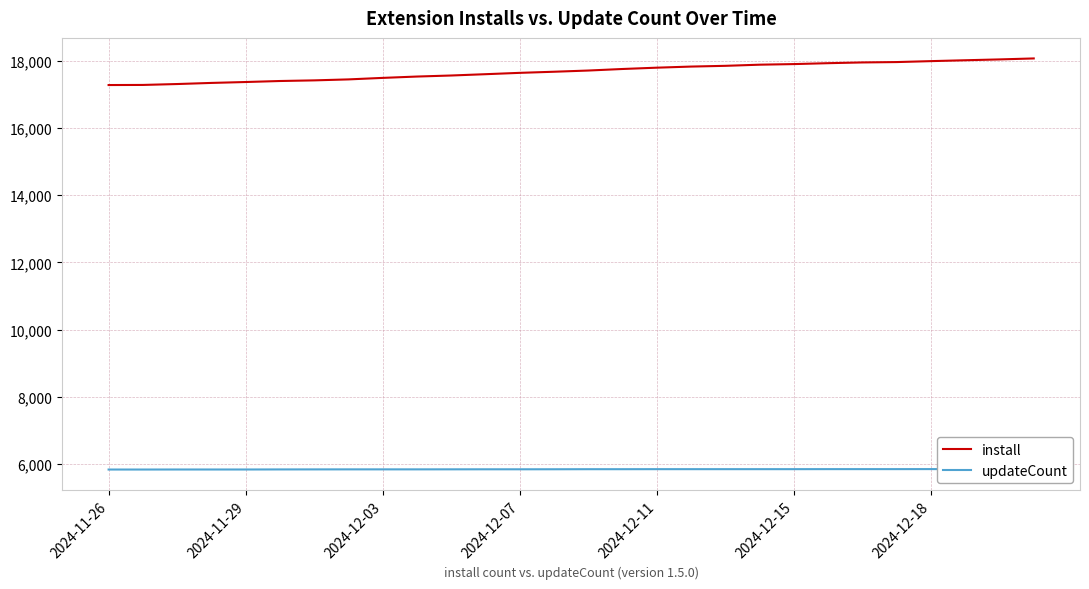

True or false: updateCount has more than 1 points higher than both neighbors.

False